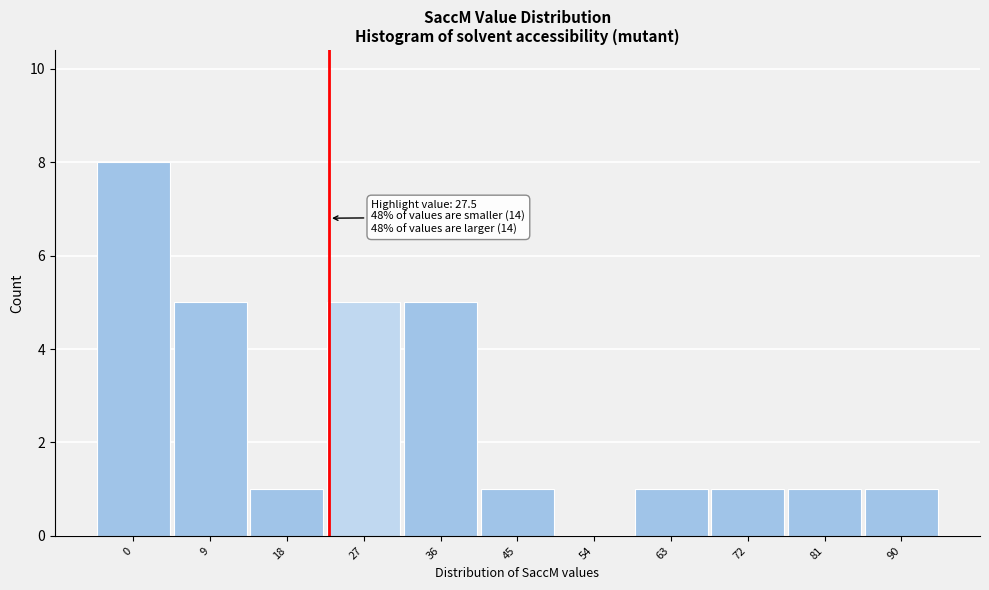

Reading left to right, transcribe all the data shown in this chart.

0=8	9=5	18=1	27=5	36=5	45=1	54=0	63=1	72=1	81=1	90=1